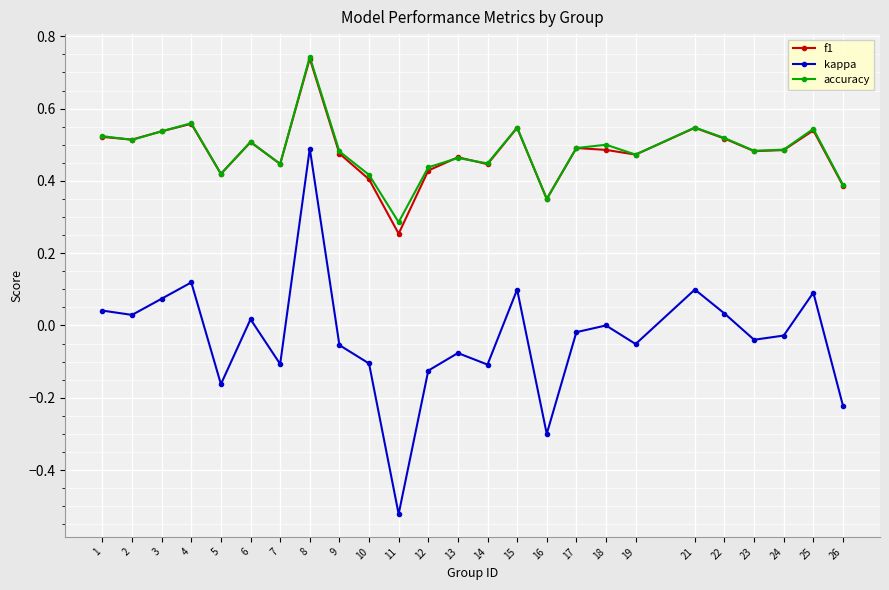

What is the difference between the maximum and minimum values in the kappa series?

1.0